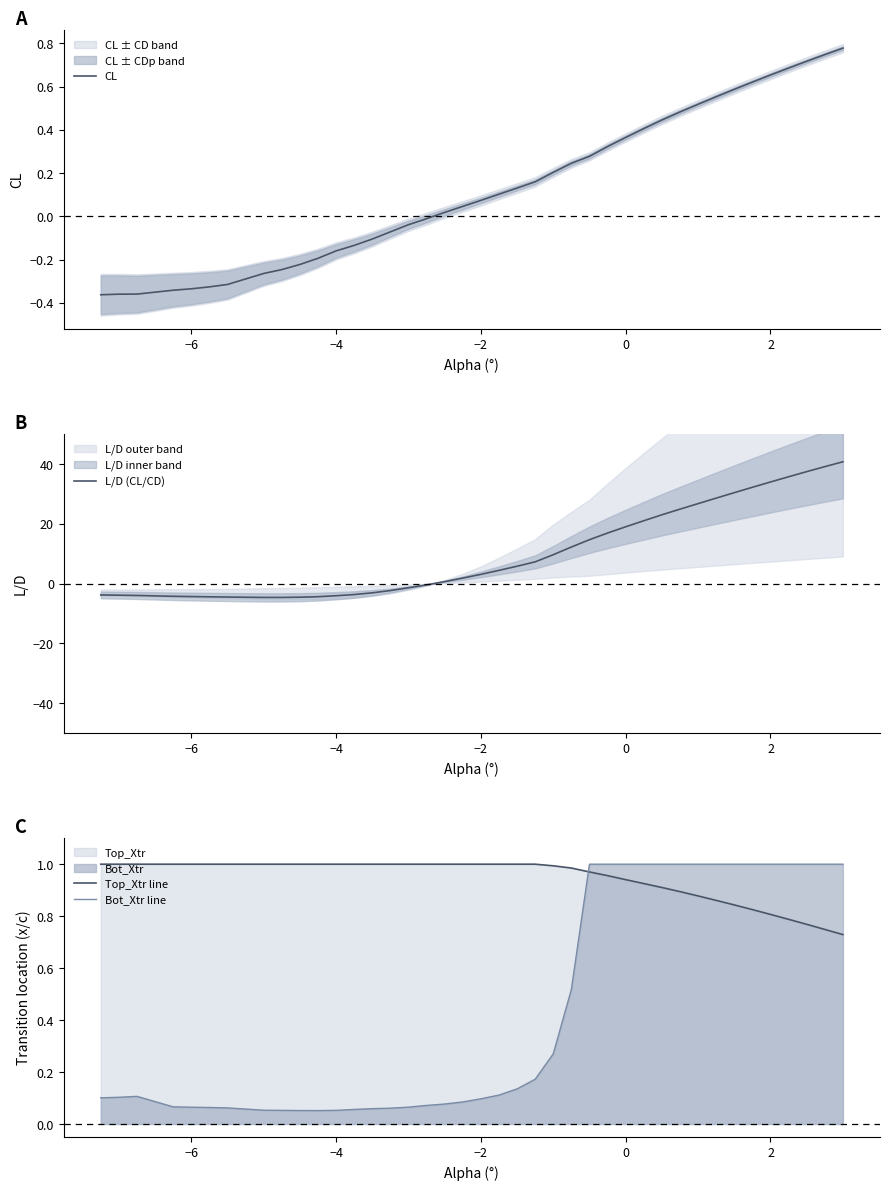

Which series ends up on top after the final intersection of Bot_Xtr line and Top_Xtr line?

Bot_Xtr line